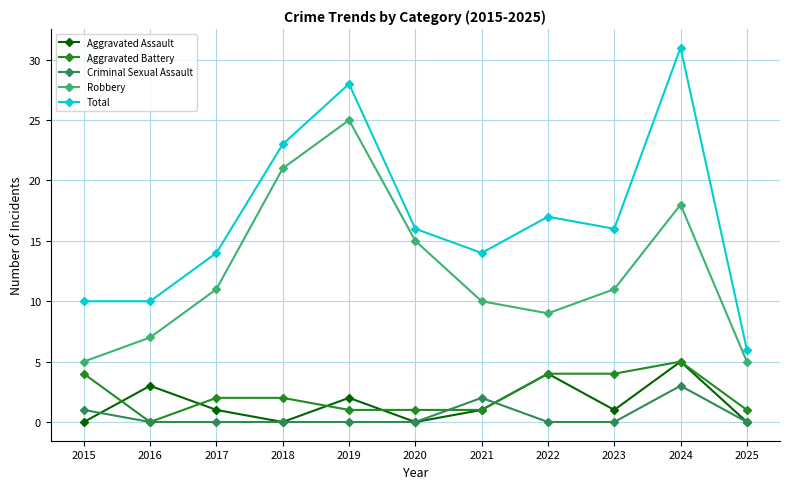

Which series has the largest total across all categories?

Total